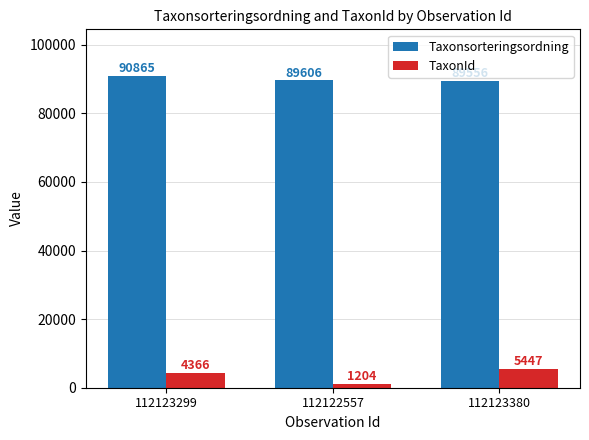

Count the TaxonId values in the range 1204 to 5447.

3